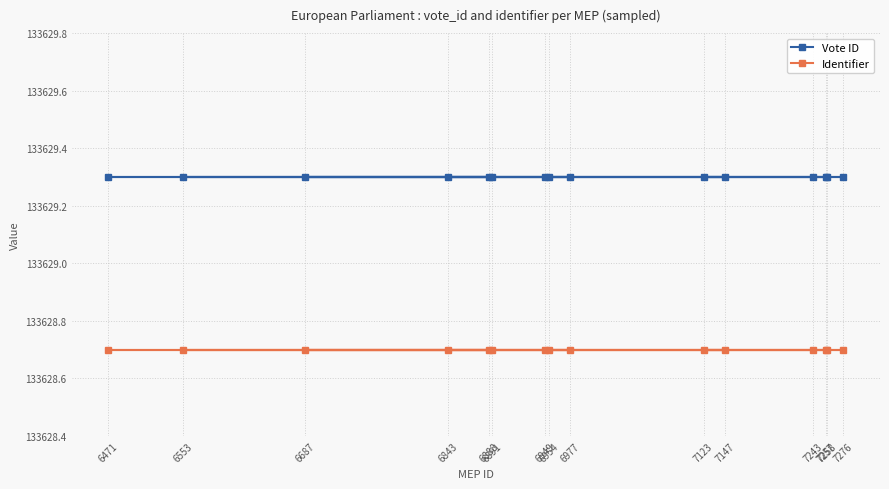

Rank the categories by Identifier value from lowest to highest.

6954, 6949, 7258, 7243, 7123, 7276, 7257, 6471, 7147, 6687, 6977, 6553, 6888, 6891, 6843